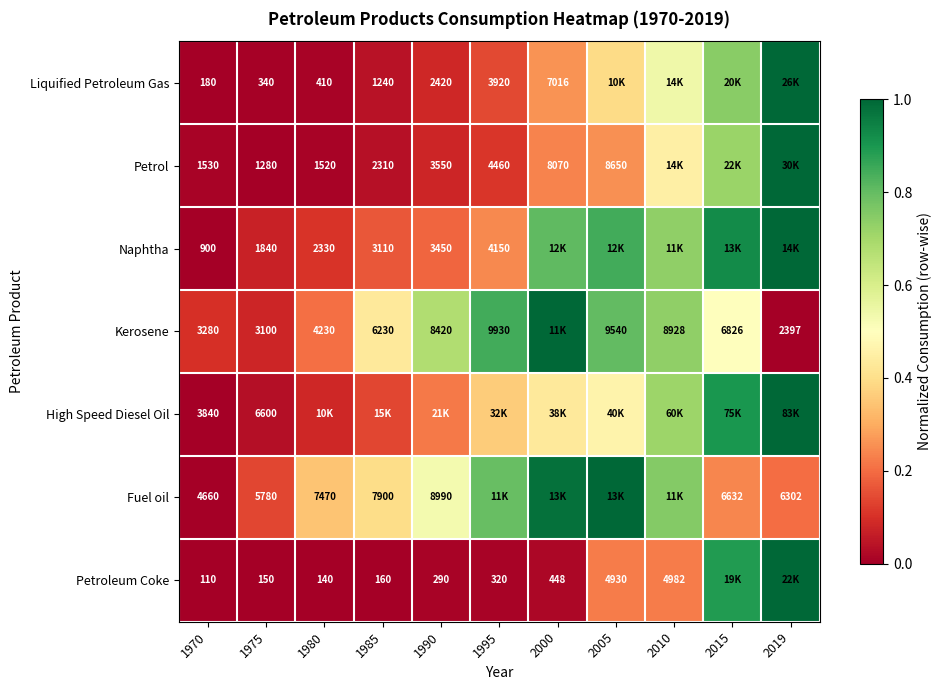

What is the spread (max minus min) of values at 2010?

0.5